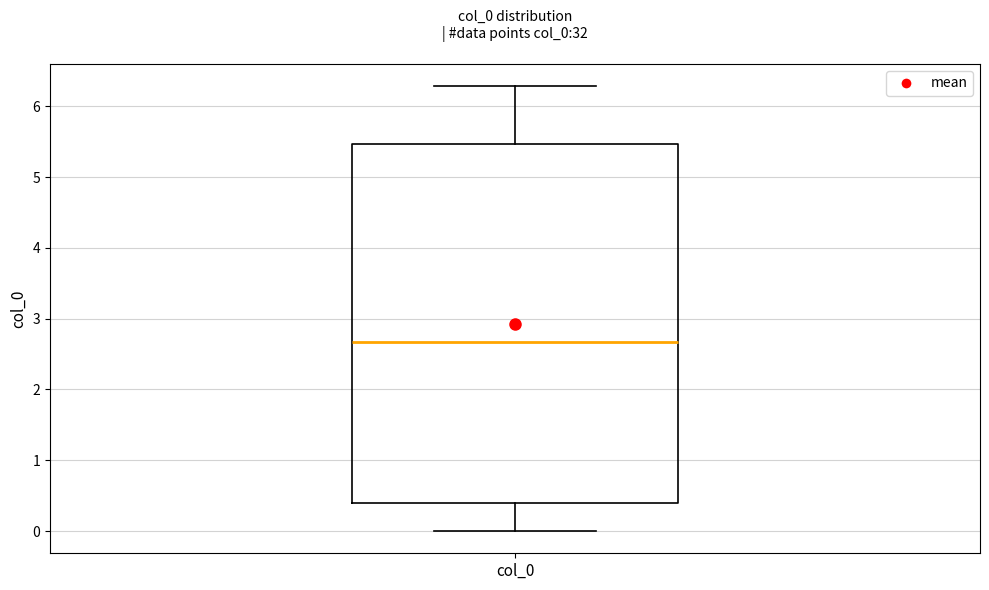

Read this box plot against the y-axis: the position of the median line, the range covered by the box, and the ends of both whiskers. The values are not printed on the chart, so give them approximately, as read against the axis.

median 2.7, box 0.4 to 5.5, whiskers 0.0 to 6.3